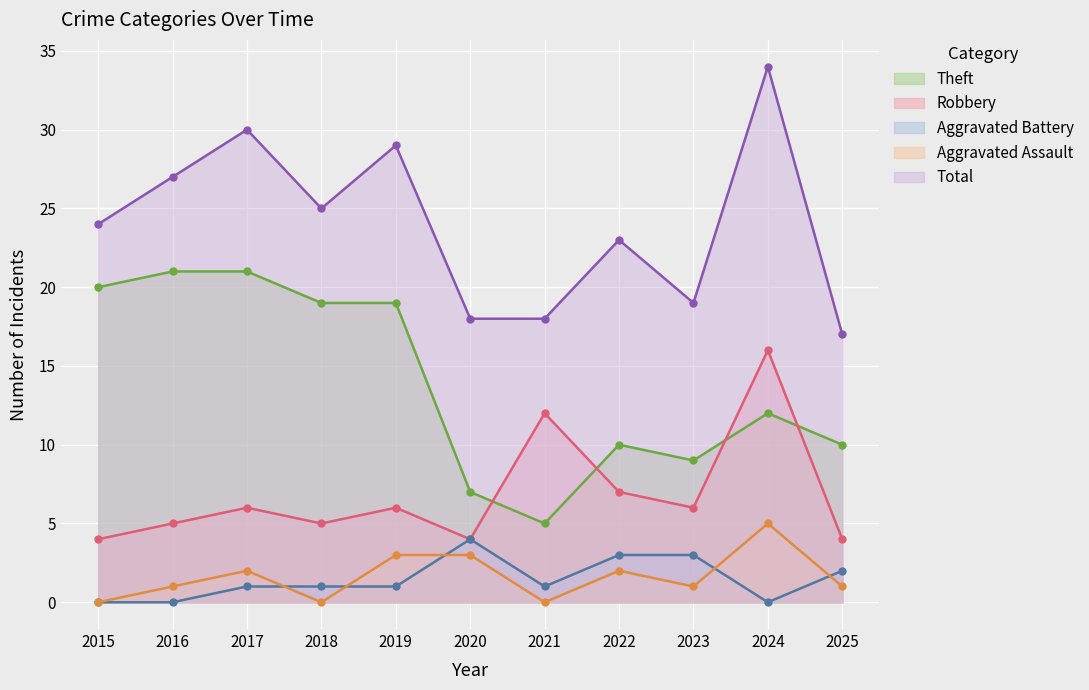

What is the sum of the Total values at 2017 and 2021?

48